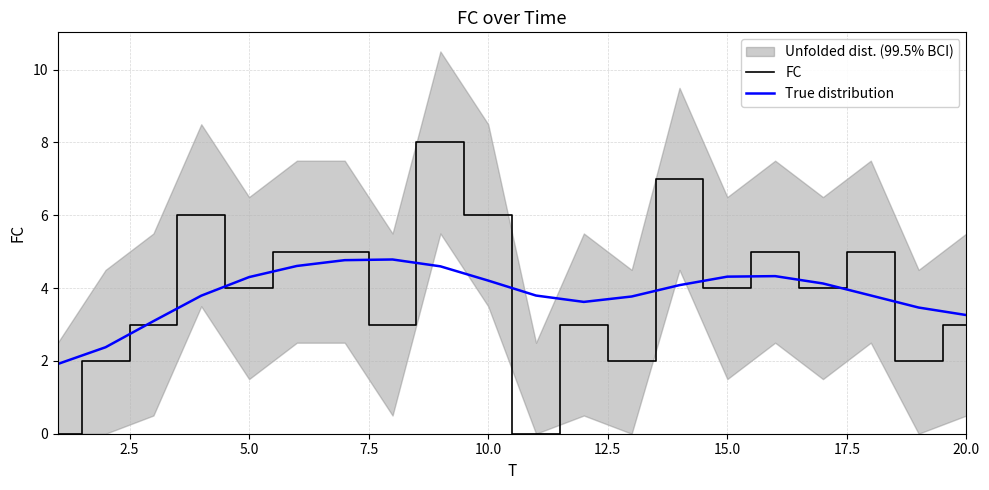

True or false: True distribution has a value of 4.2 at 10.0.

True